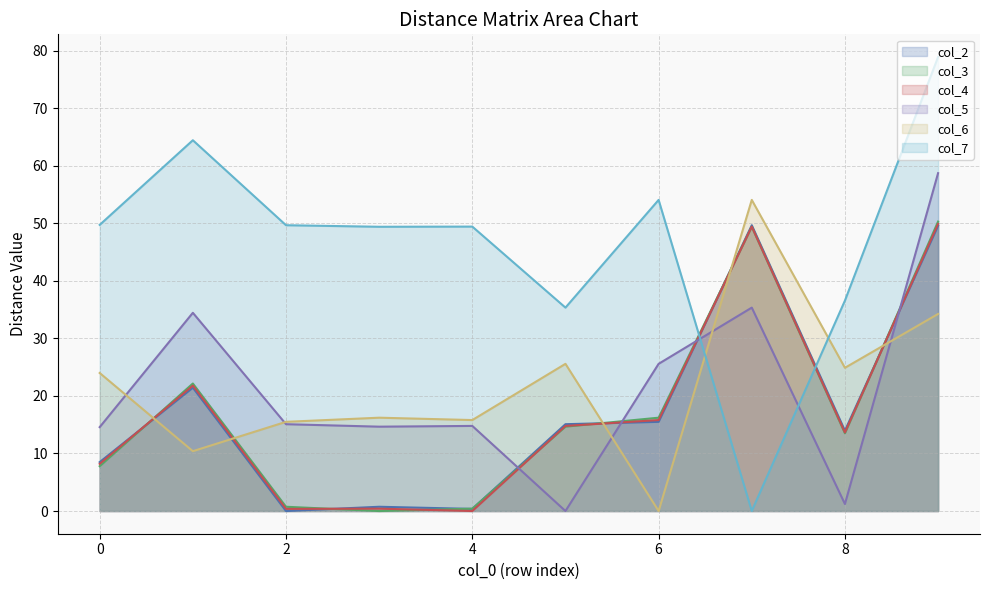

What is the spread (max minus min) of values at 8?

35.4